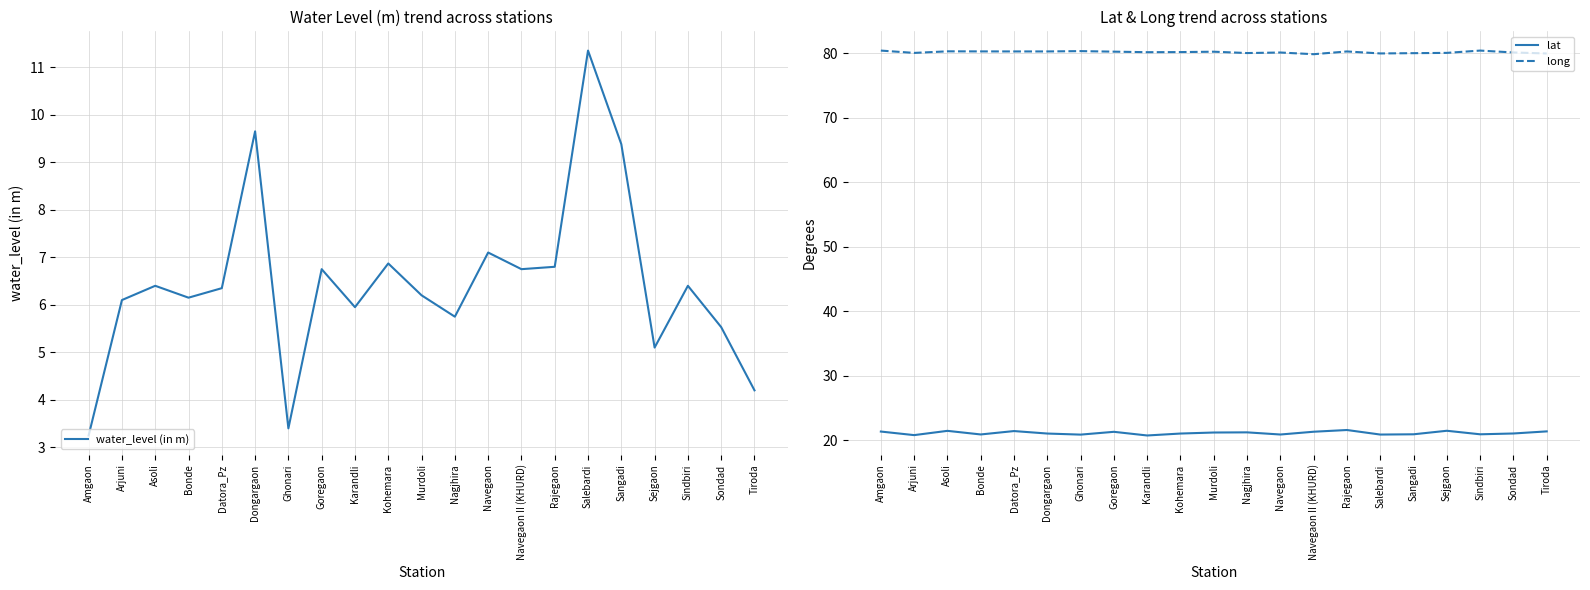

List the series in order of their peak value, highest first.

long, lat, water_level (in m)